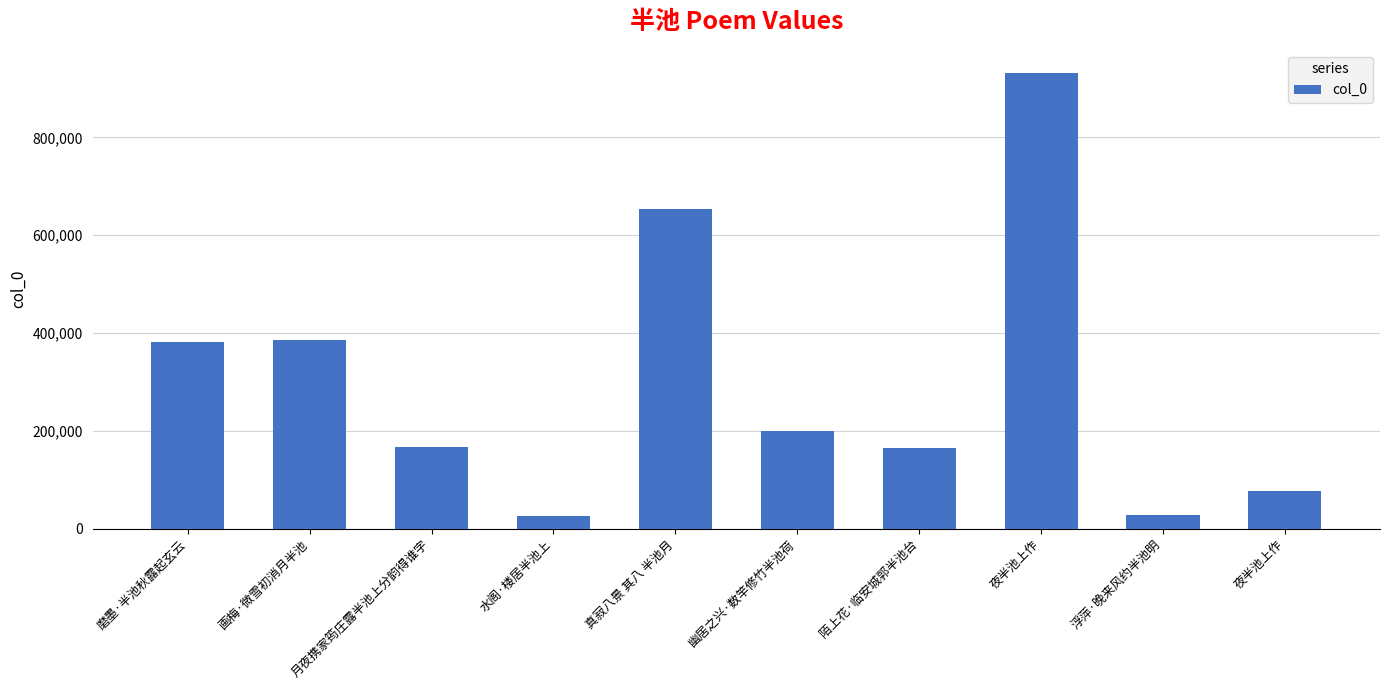

What is the sum of all values?

3016619